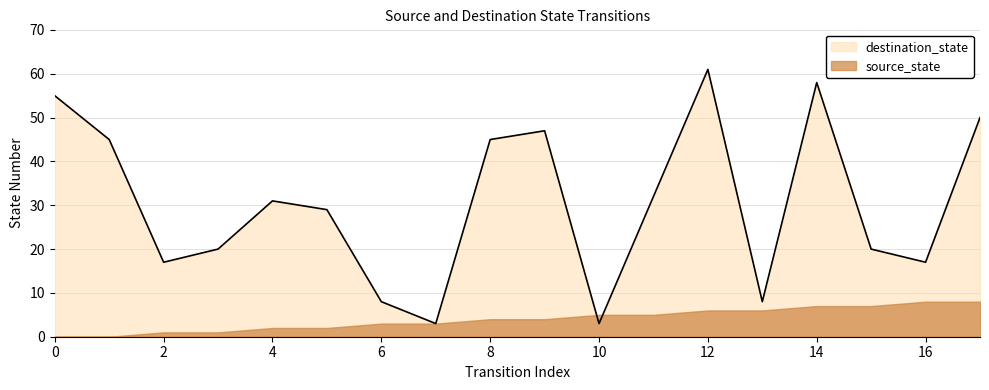

What is the smallest value displayed?

0